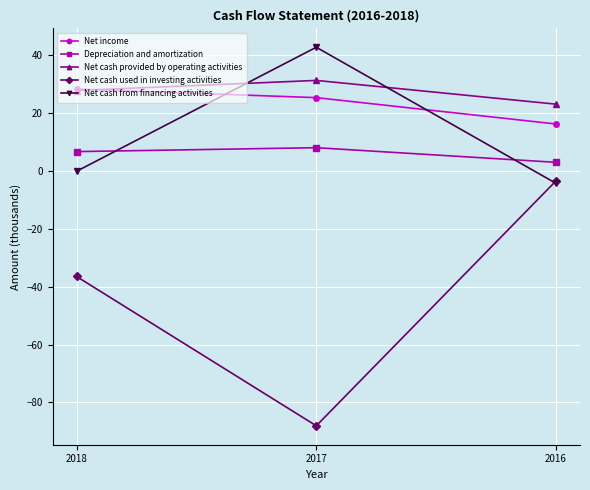

What is the average value of the Net income series?

23.2